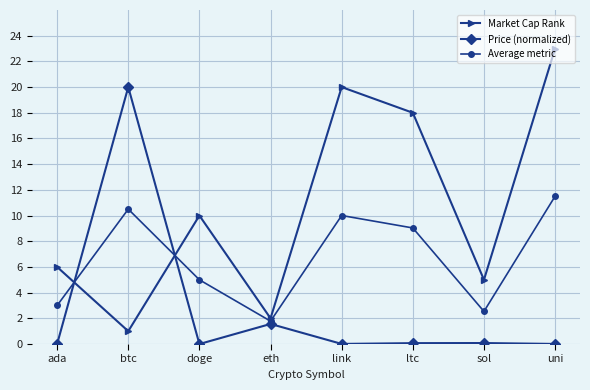

At which category is the sum across all series the highest?

uni